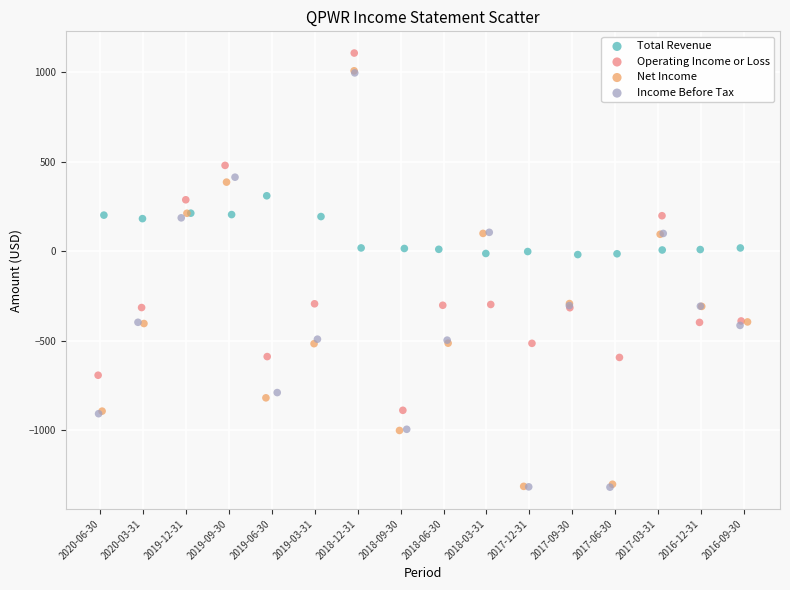

What are all the series names shown in the legend?

Total Revenue, Operating Income or Loss, Net Income, Income Before Tax